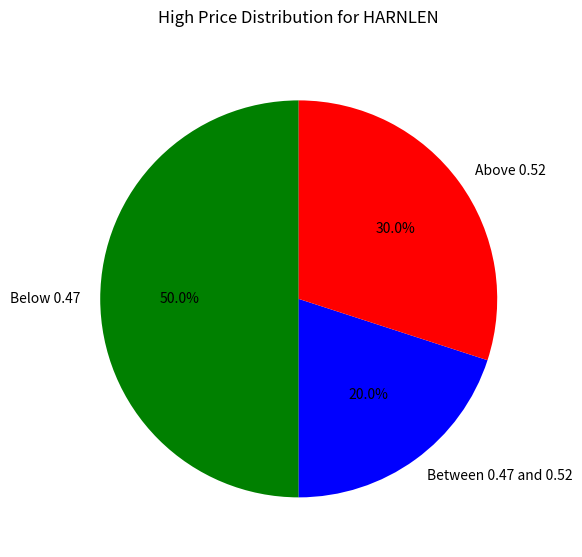

Is Above 0.52 the majority of the pie?

No